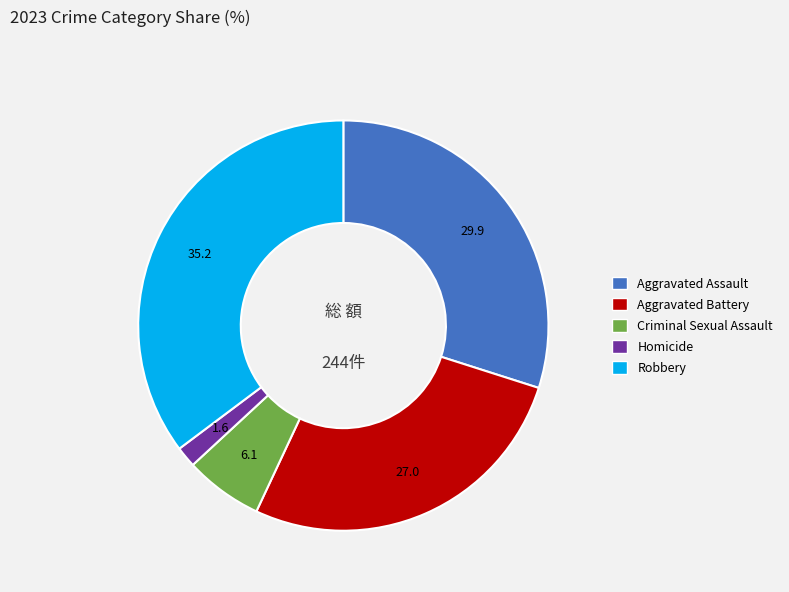

Is it true that Robbery is 35% of the pie?

True